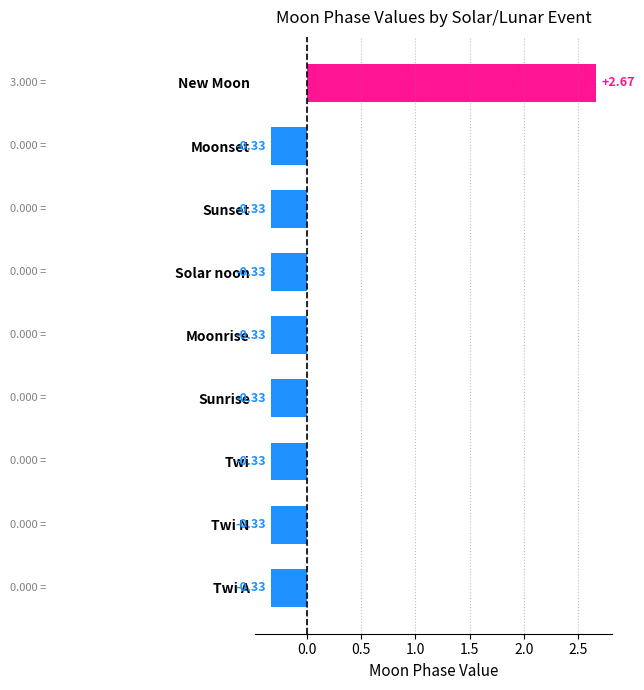

Does the chart contain stacked bars?

No